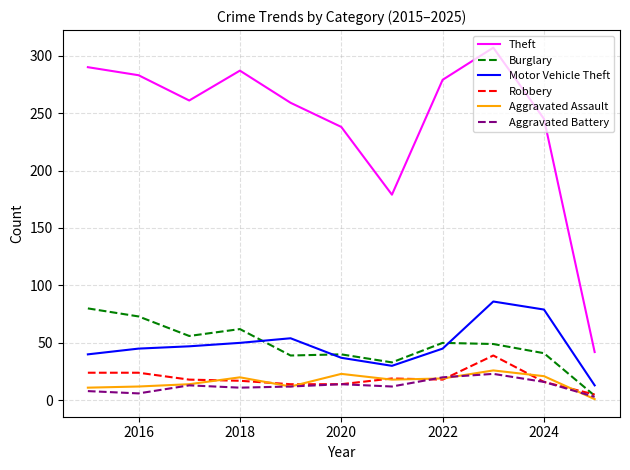

What is the maximum value shown in the chart?

307